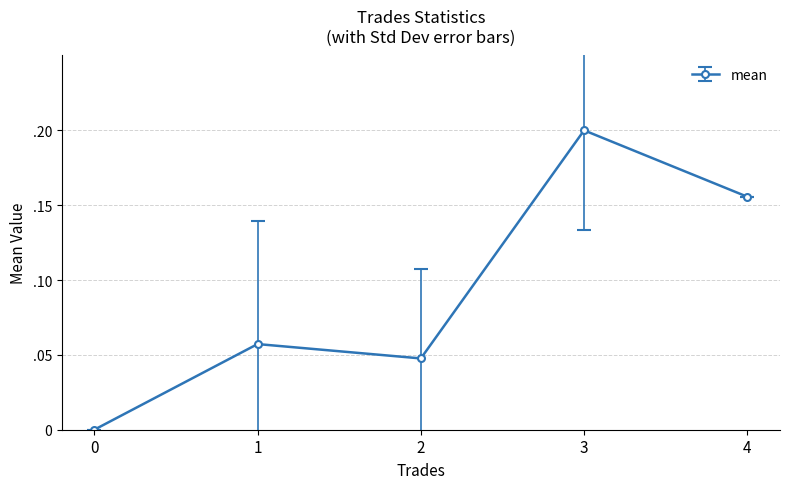

At which category does the data reach its first local peak?

1